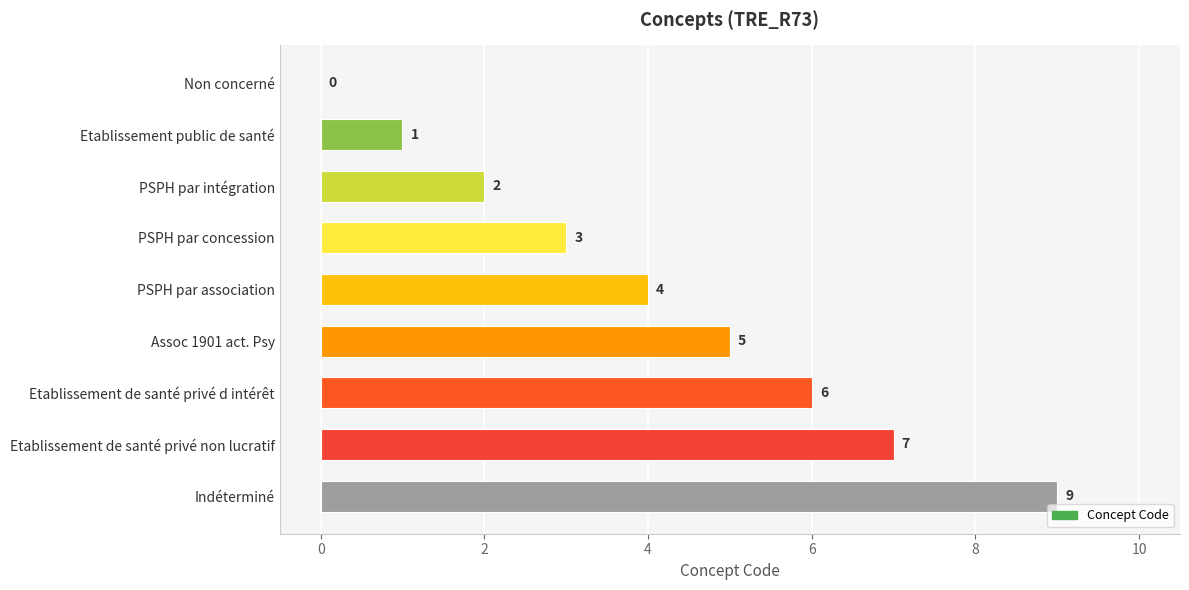

True or false: the data shows 4 at PSPH par association.

True